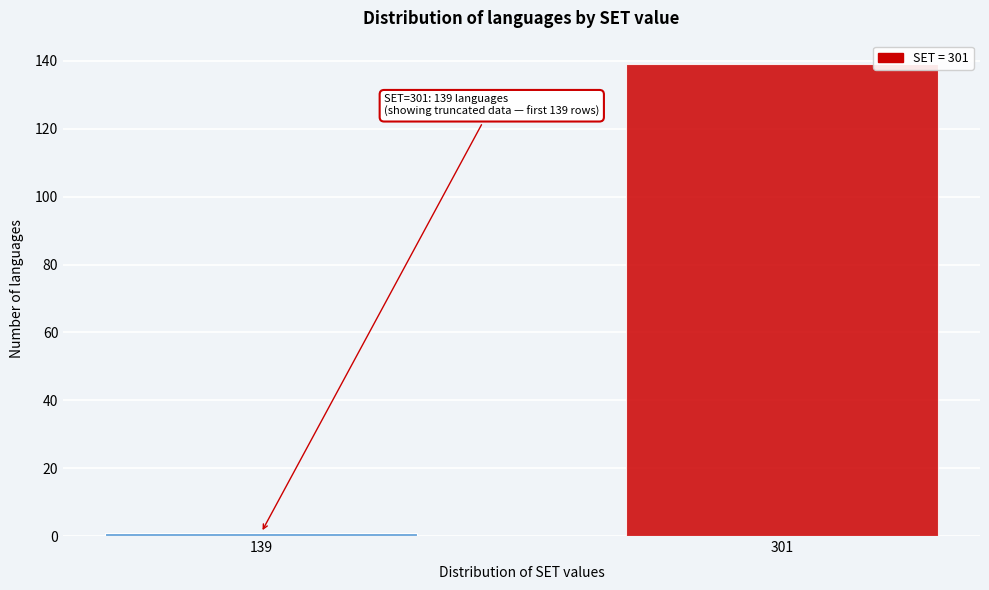

Reading left to right, list all the values displayed in this chart.

1	139